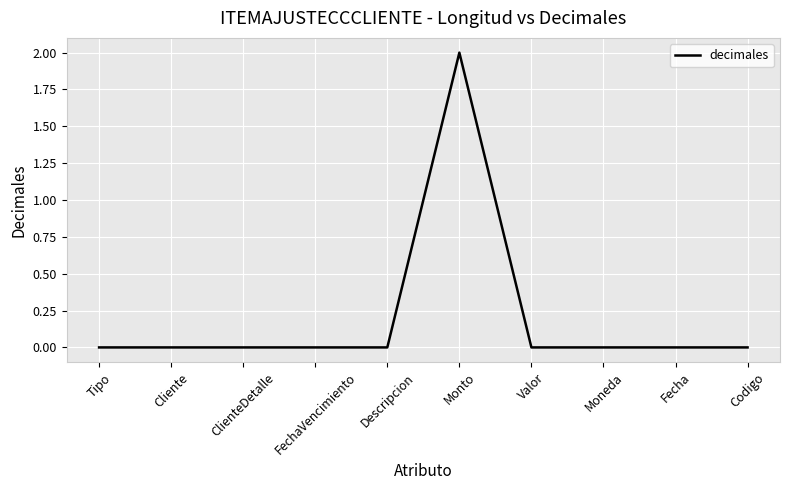

At which category does the chart reach its peak across all series?

Monto